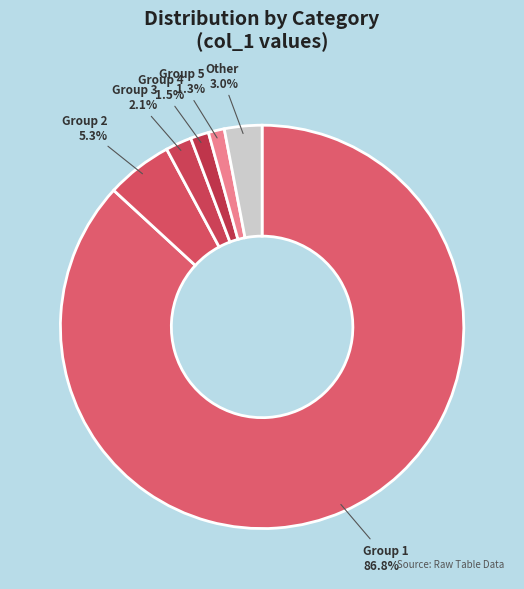

What is the total percentage of Other and Group 3?

5.1%